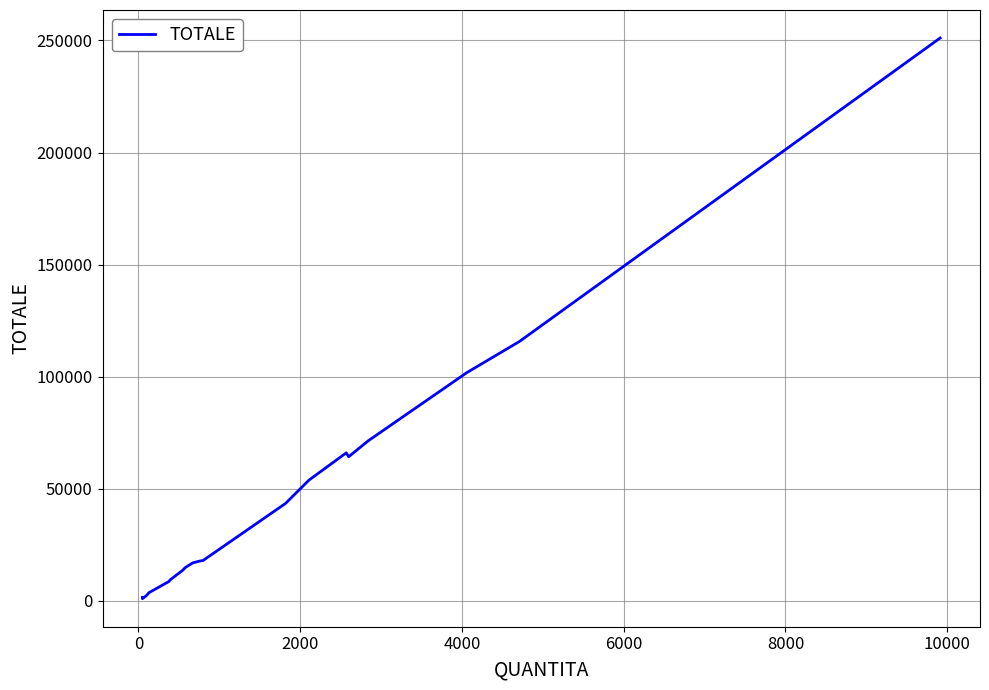

Does the chart display data point markers on the line(s)?

No